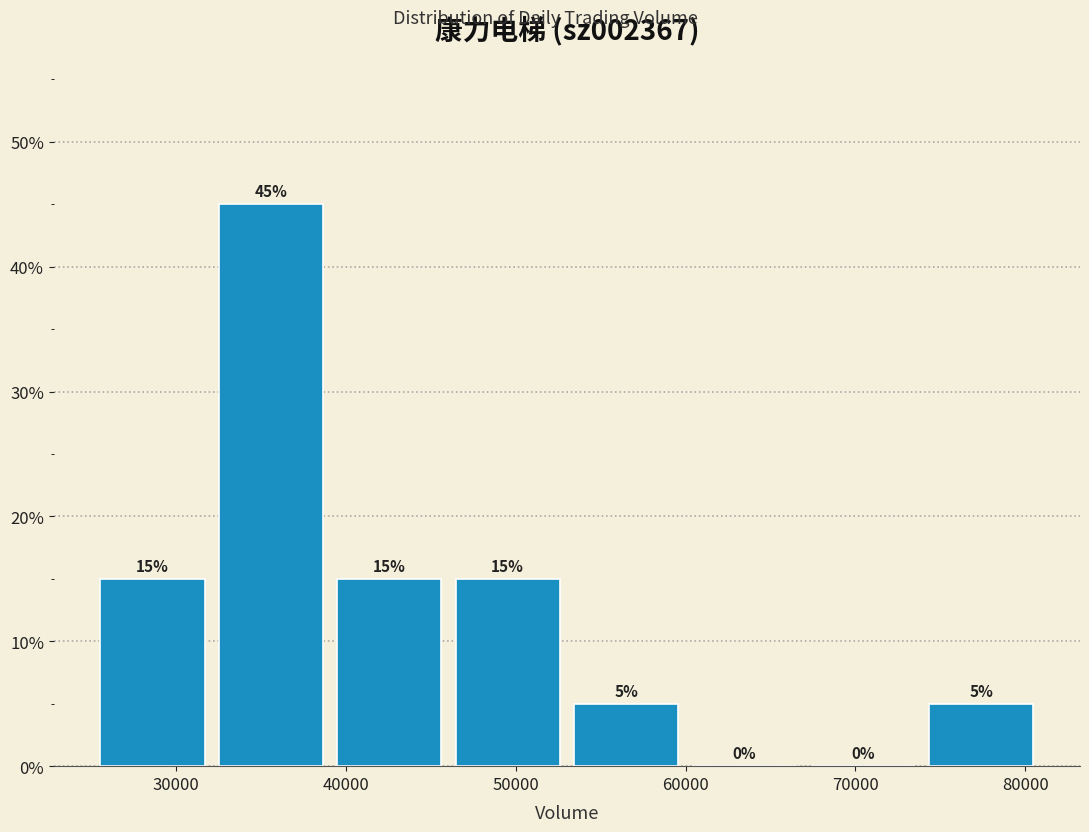

Reading left to right, transcribe this chart: for each bar, give the range it covers on the x-axis and its height. The bar edges are not printed on the chart, so give them approximately, as read against the axis.

26000 to 33000: 15
33000 to 39000: 45
39000 to 46000: 15
46000 to 53000: 15
53000 to 60000: 5
60000 to 67000: 0
67000 to 74000: 0
74000 to 81000: 5